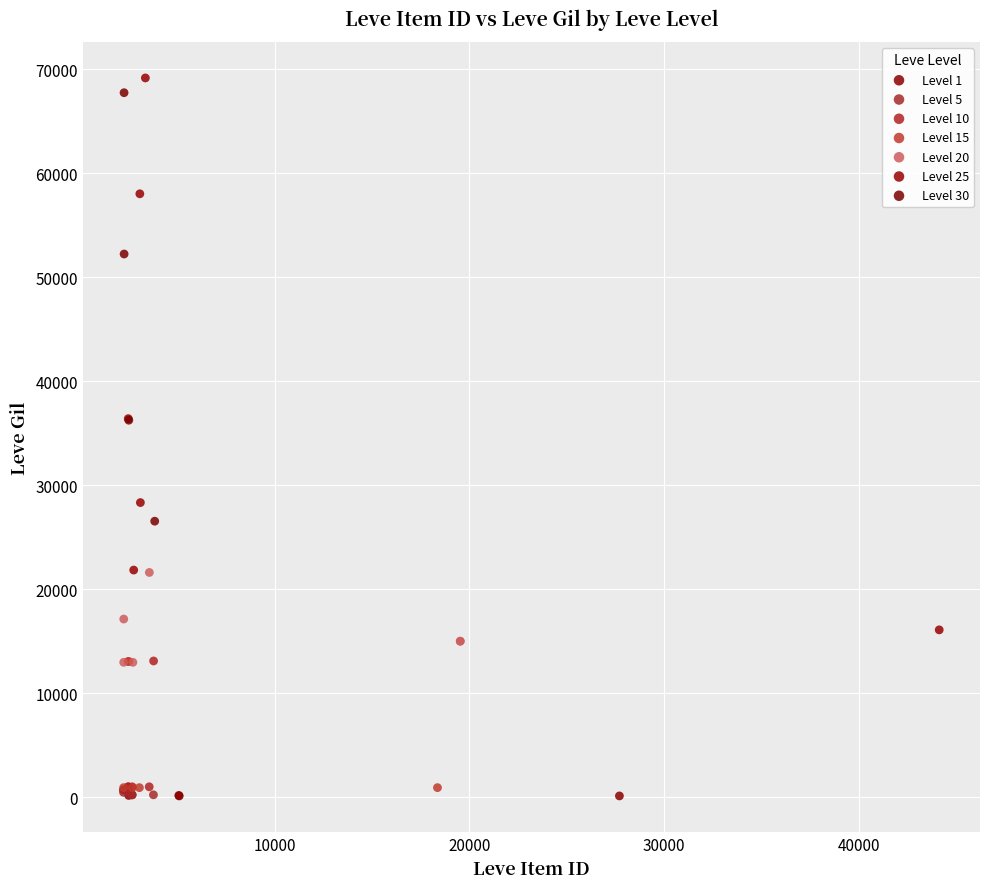

Which series has the widest spread of Y values?

Level 25